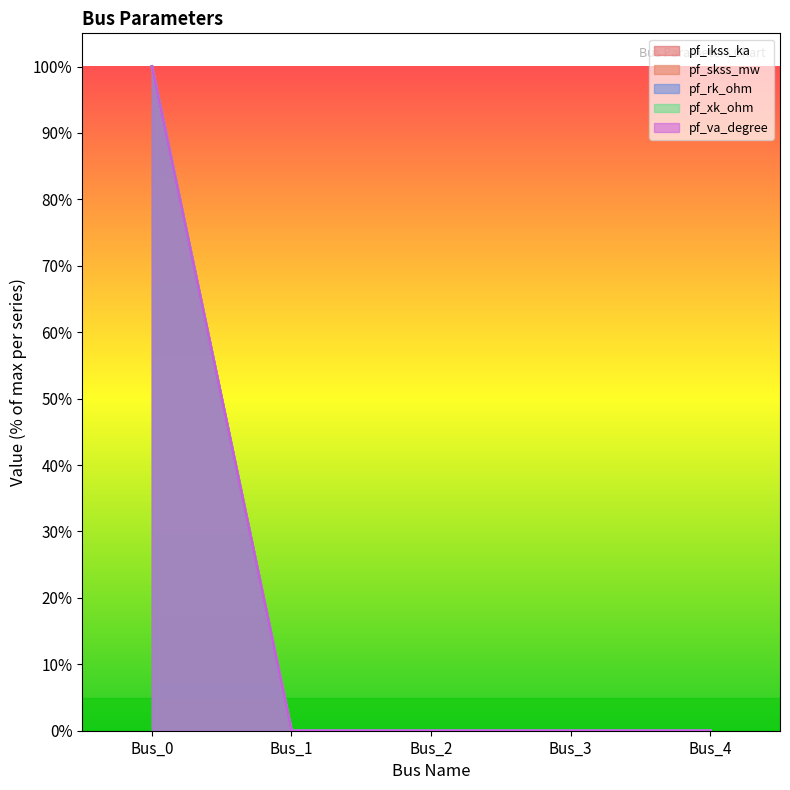

What is the difference between the maximum and minimum values in the pf_va_degree series?

100